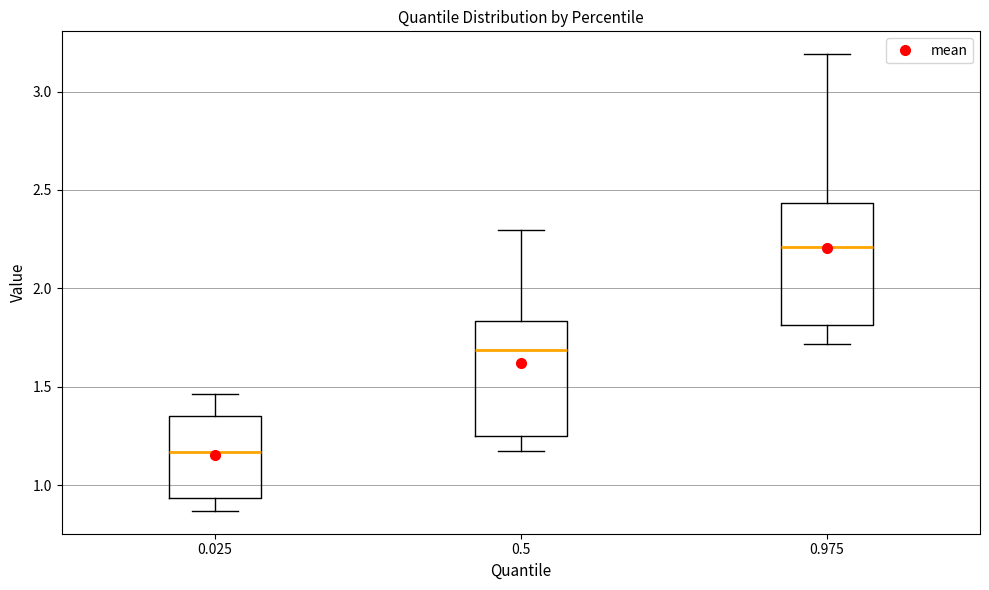

Reading left to right, read every box against the y-axis: the position of its median line, the range the box covers, and the ends of its whiskers. The values are not printed on the chart, so give them approximately, as read against the axis.

0.025: median 1.15, box 0.95 to 1.35, whiskers 0.85 to 1.45
0.5: median 1.70, box 1.25 to 1.85, whiskers 1.20 to 2.30
0.975: median 2.20, box 1.80 to 2.45, whiskers 1.70 to 3.20